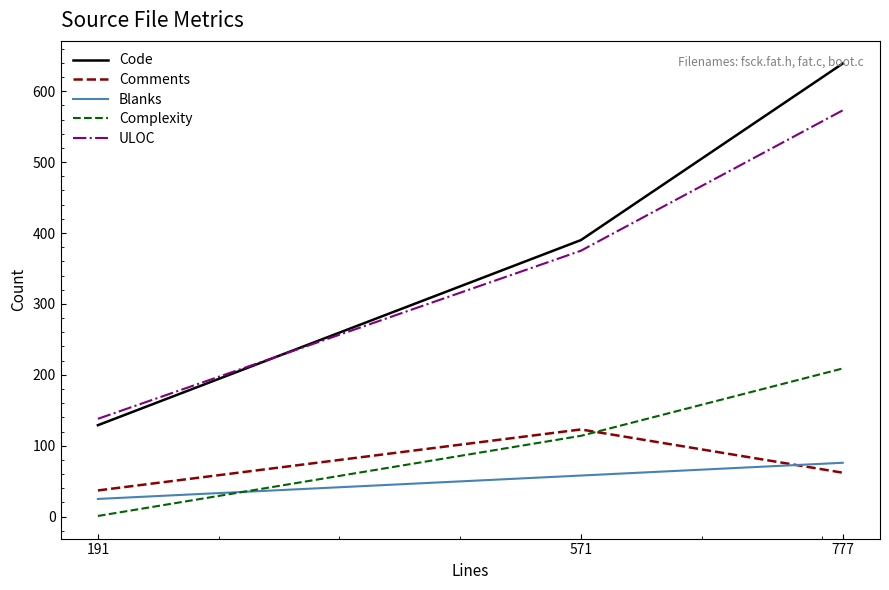

True or false: Code has a value of 36 at 191.

False